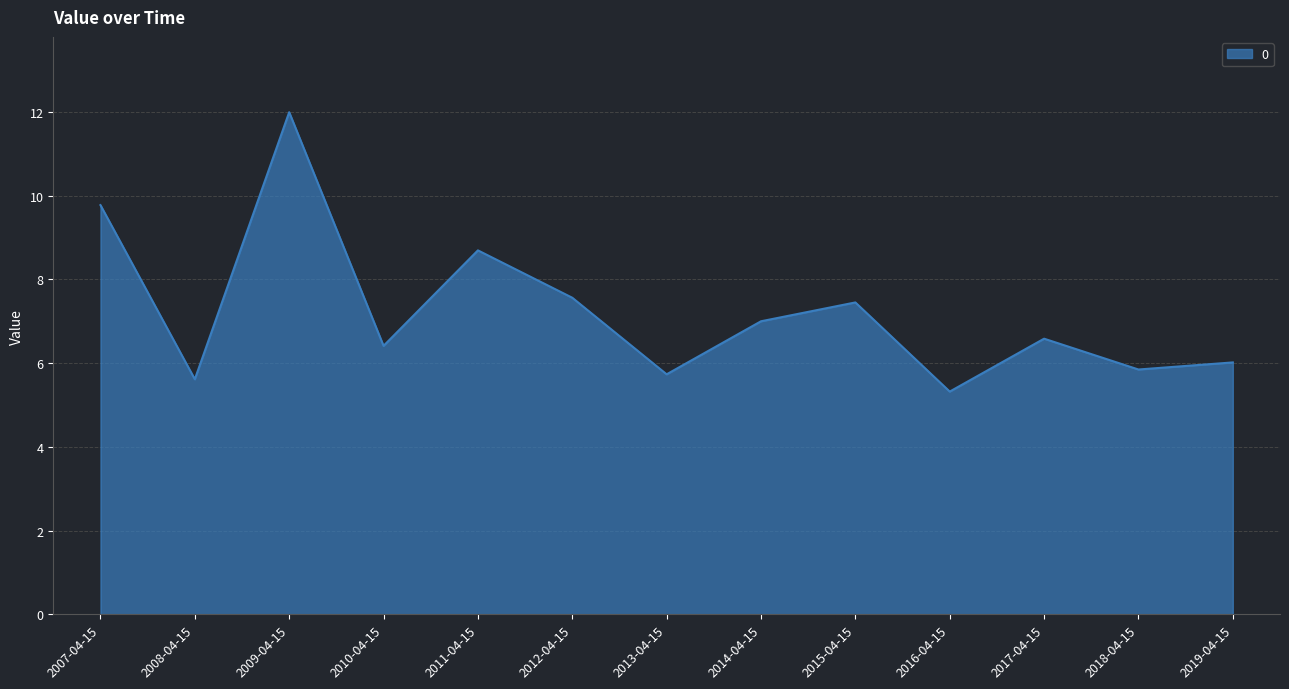

Approximately how many times larger is the value at 2012-04-15 compared to 2018-04-15?

1.3